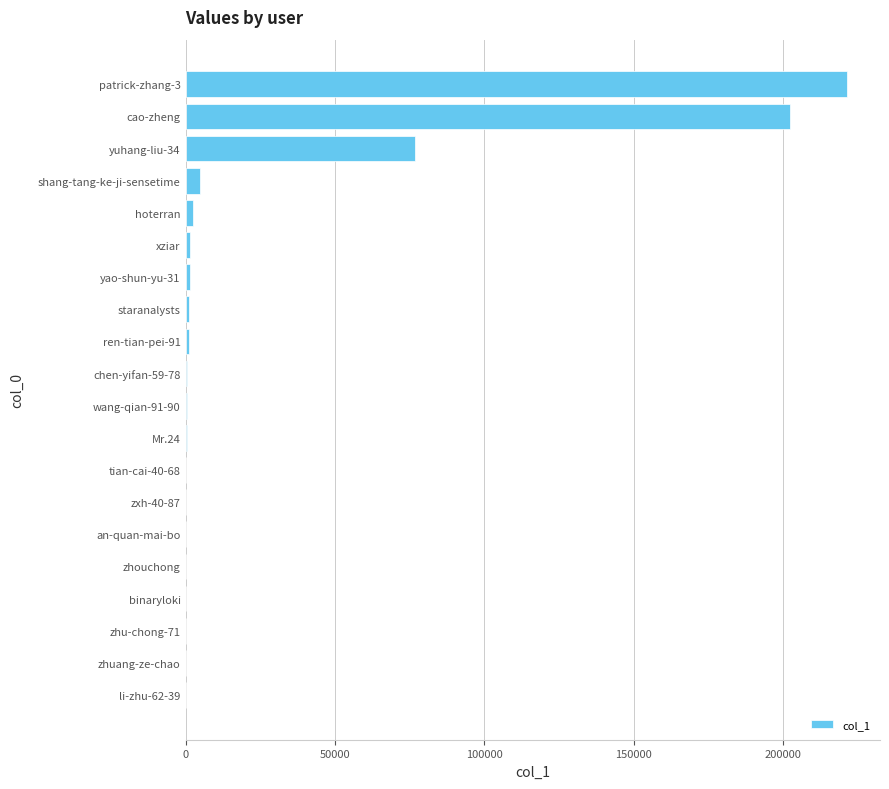

Are the bars horizontal?

Yes